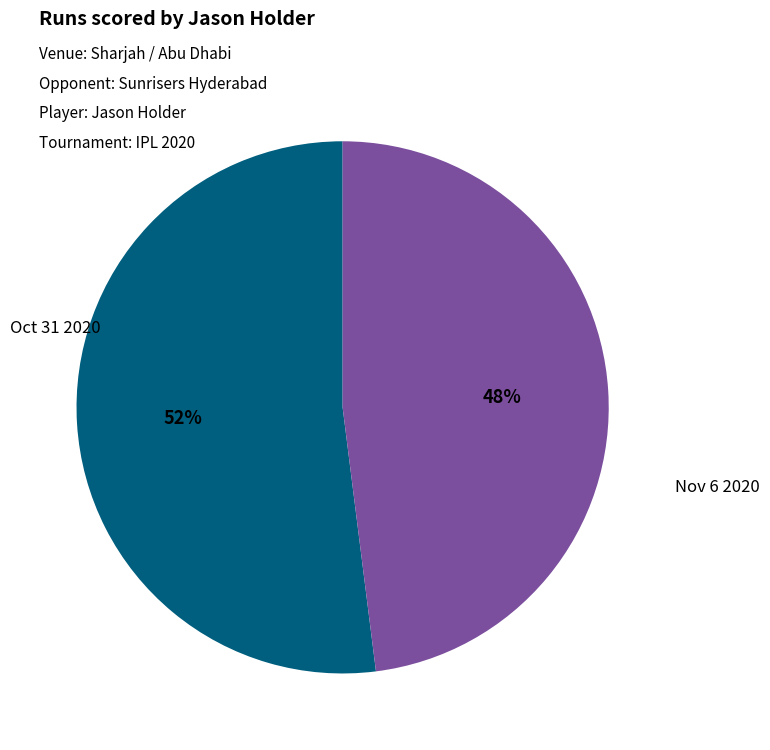

Rank the categories by value from lowest to highest.

Nov 6 2020, Oct 31 2020